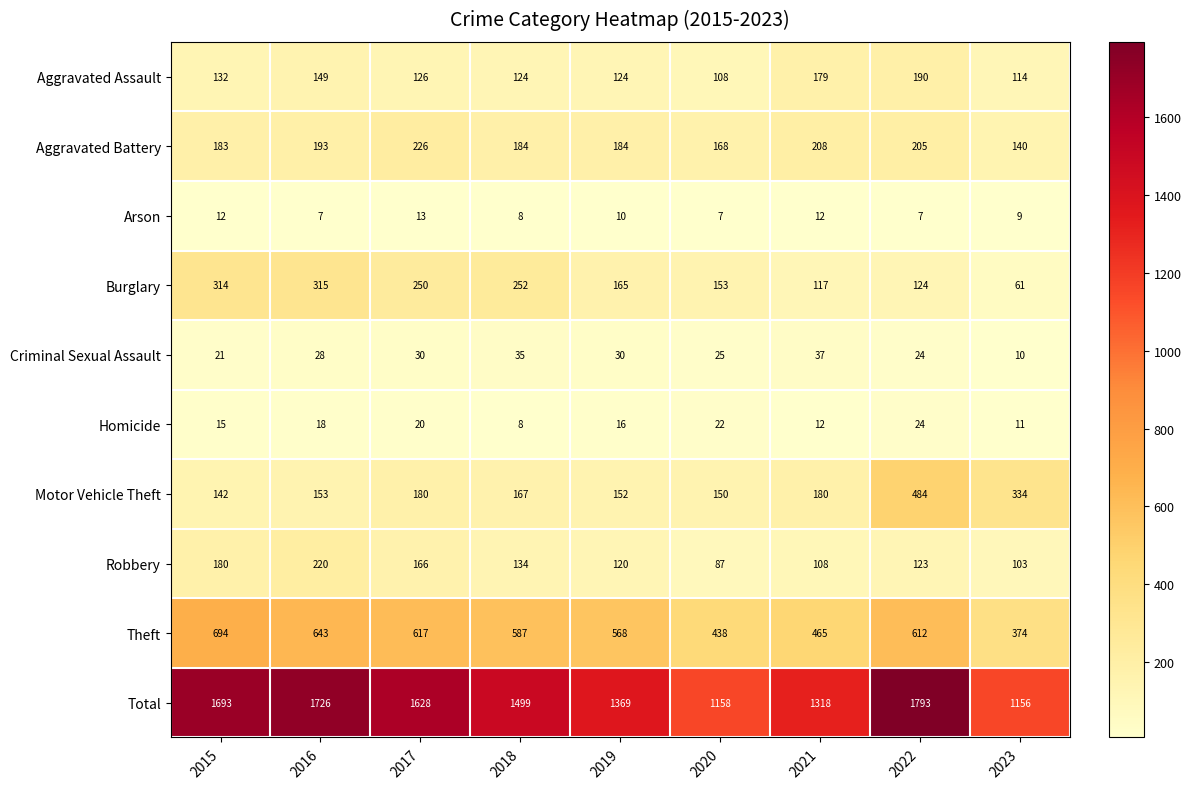

What is the maximum value shown in the chart?

1793